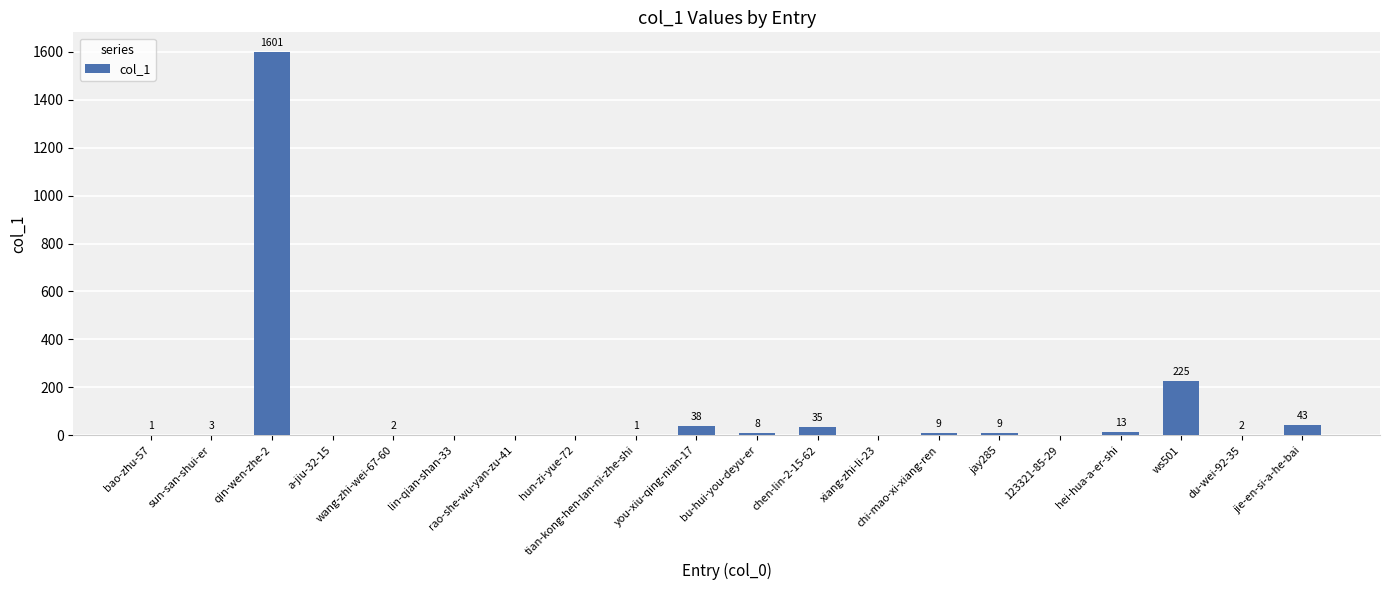

What is the sum of all values?

1990